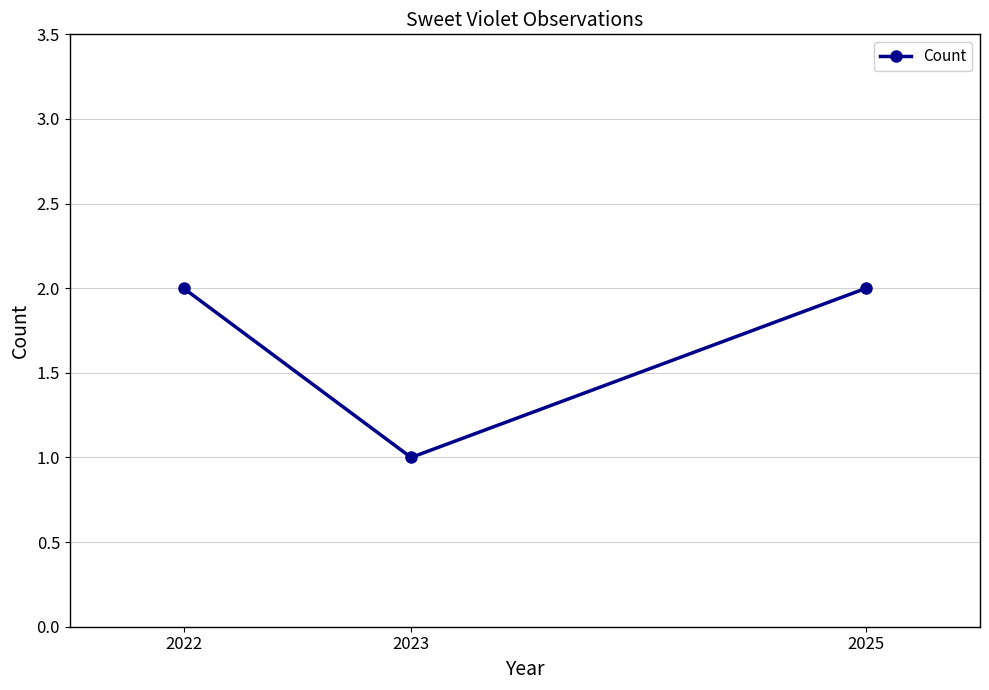

At which label is the value closest to 1?

2023